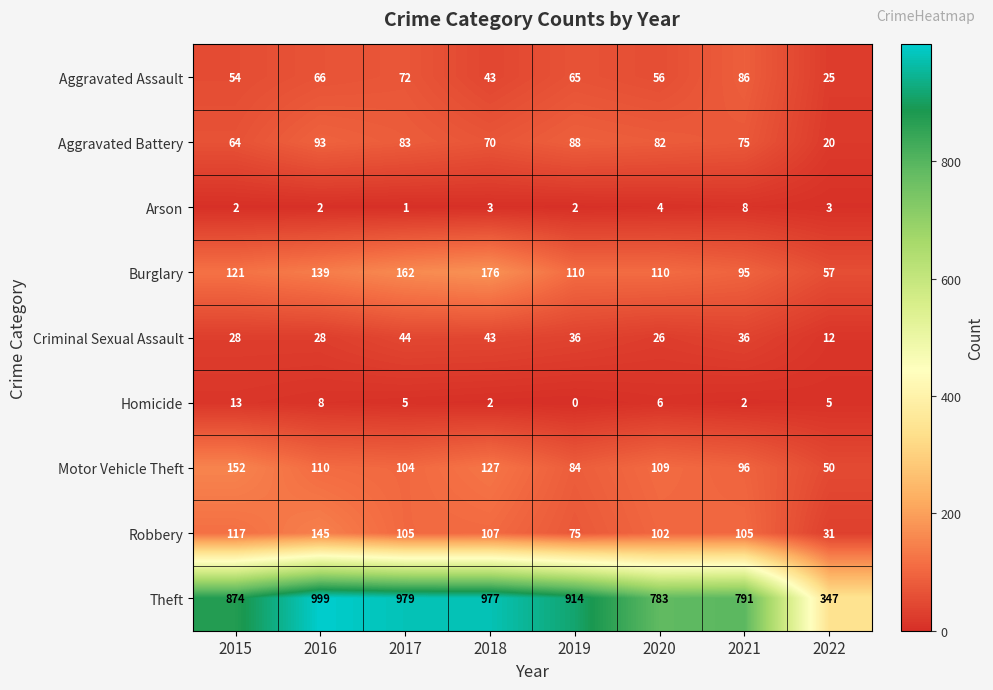

Rank the series at 2019 from lowest to highest value.

Homicide, Arson, Criminal Sexual Assault, Aggravated Assault, Robbery, Motor Vehicle Theft, Aggravated Battery, Burglary, Theft